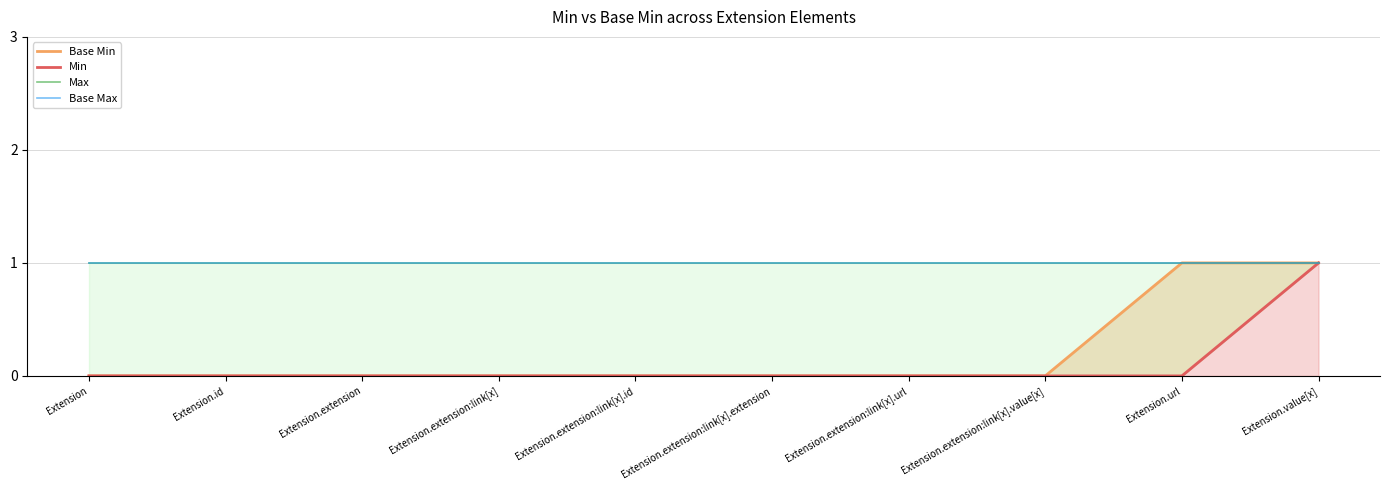

How many lines are shown in the chart?

4